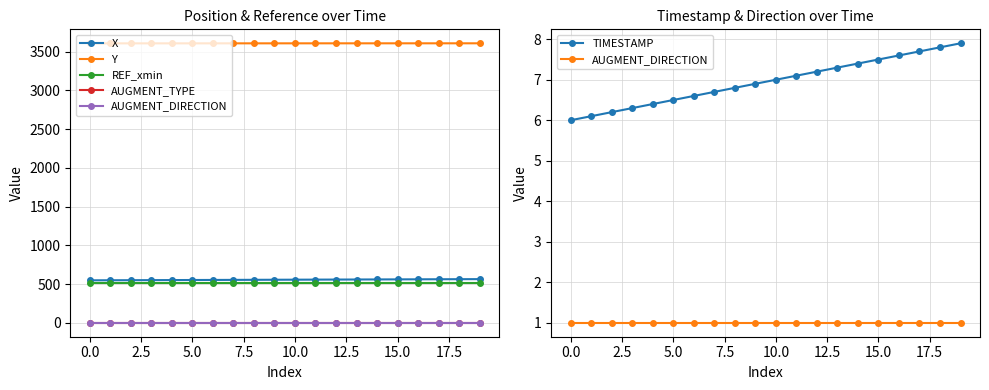

The X series shows 548.4 at 0.0. True or false?

True